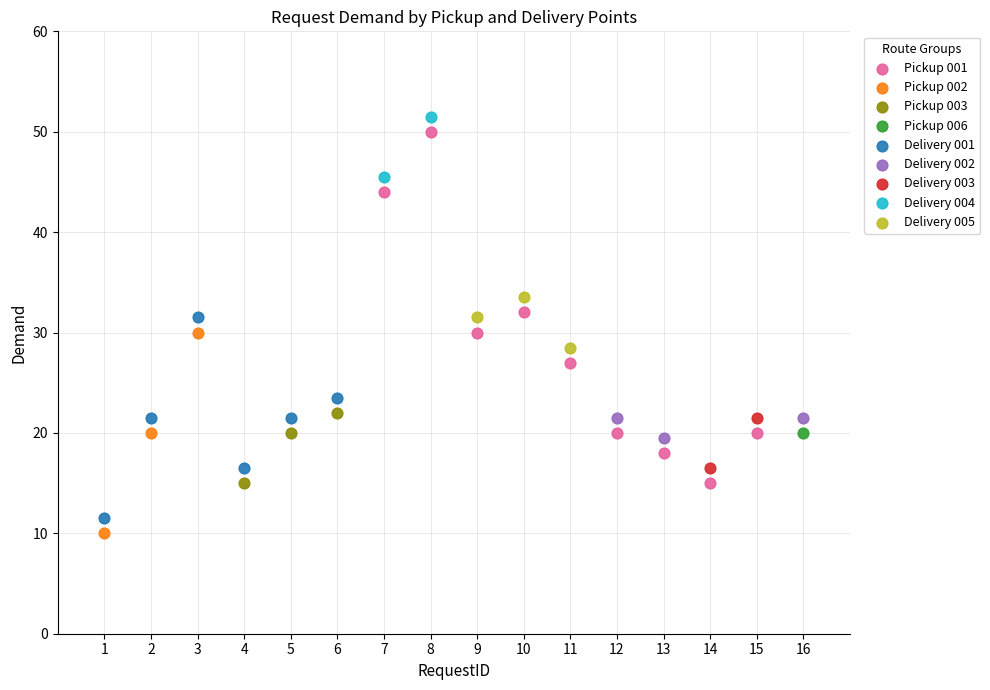

What are all the series names shown in the legend?

Pickup 001, Pickup 002, Pickup 003, Pickup 006, Delivery 001, Delivery 002, Delivery 003, Delivery 004, Delivery 005